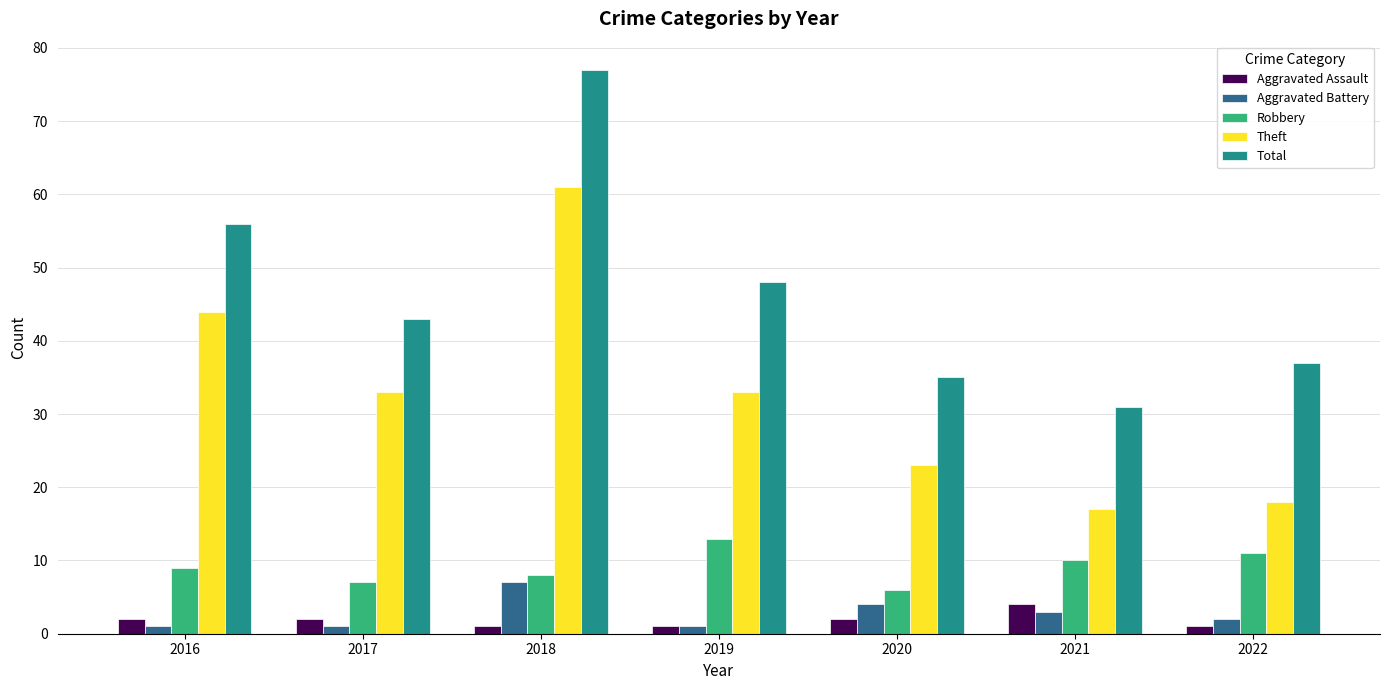

At how many categories does at least one series exceed 75?

1